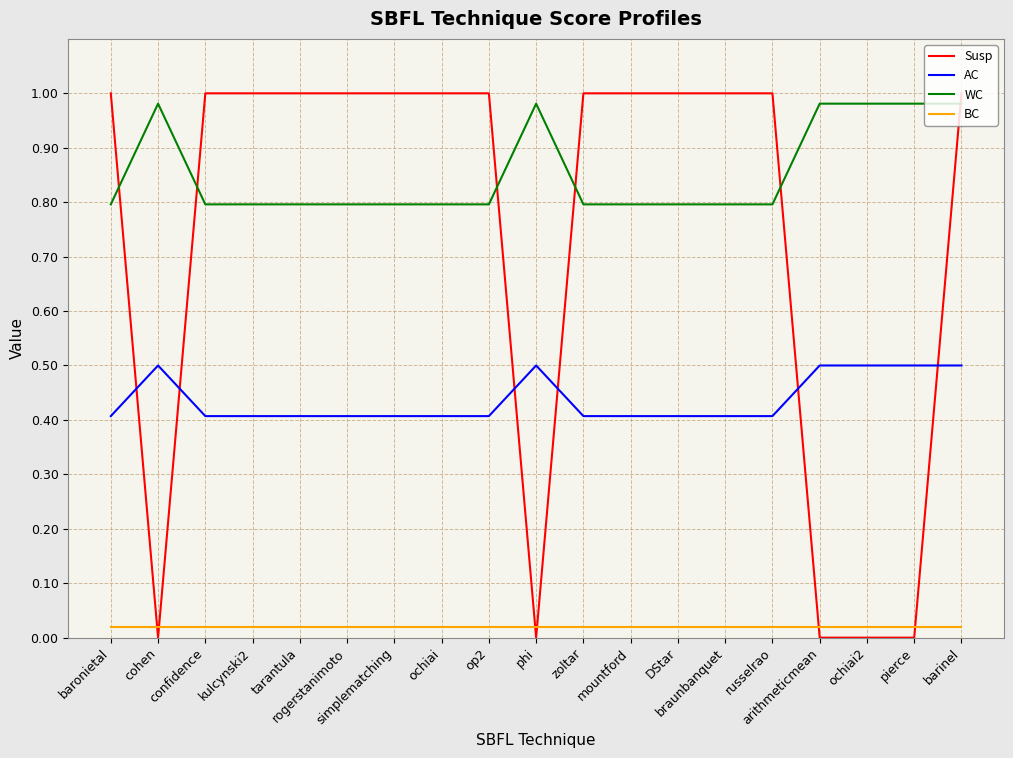

True or false: WC and AC cross at least once.

False